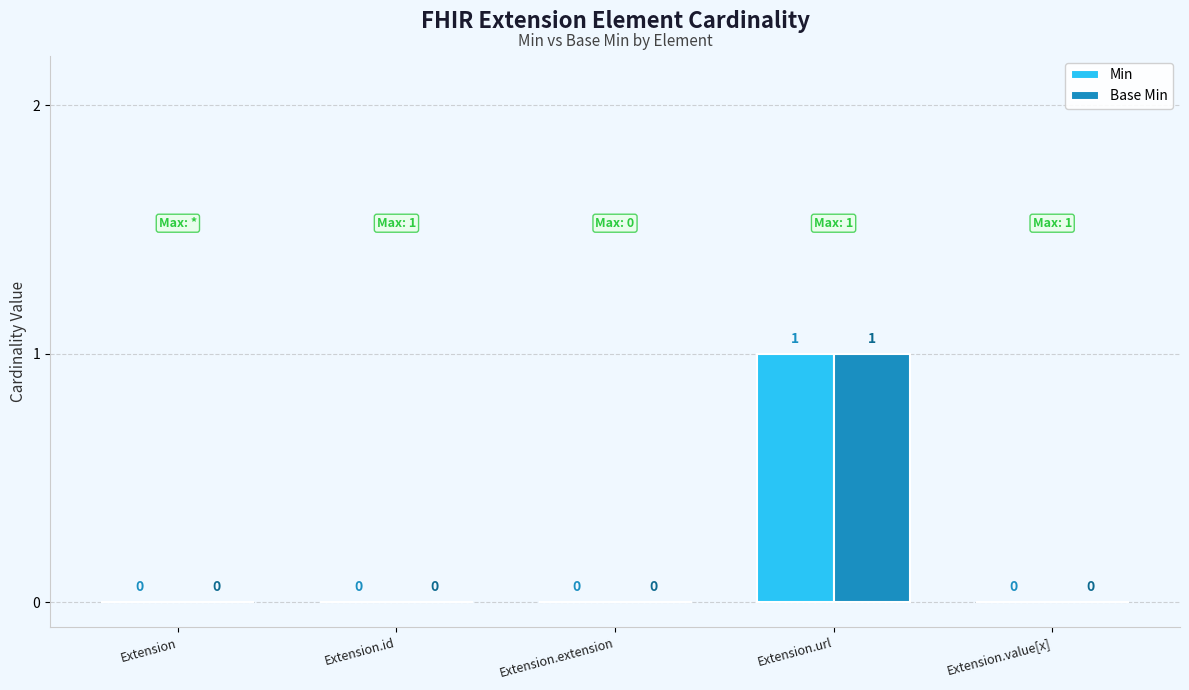

Is the value of Base Min at Extension.url greater than the value of Min at Extension?

Yes